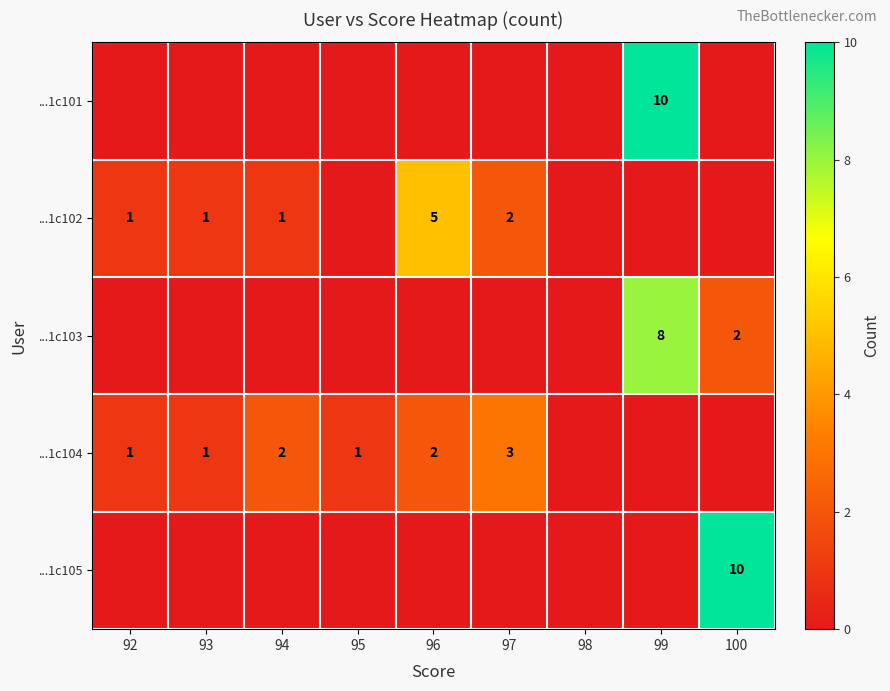

The value of ...1c105 at 100 is 10. True or false?

True